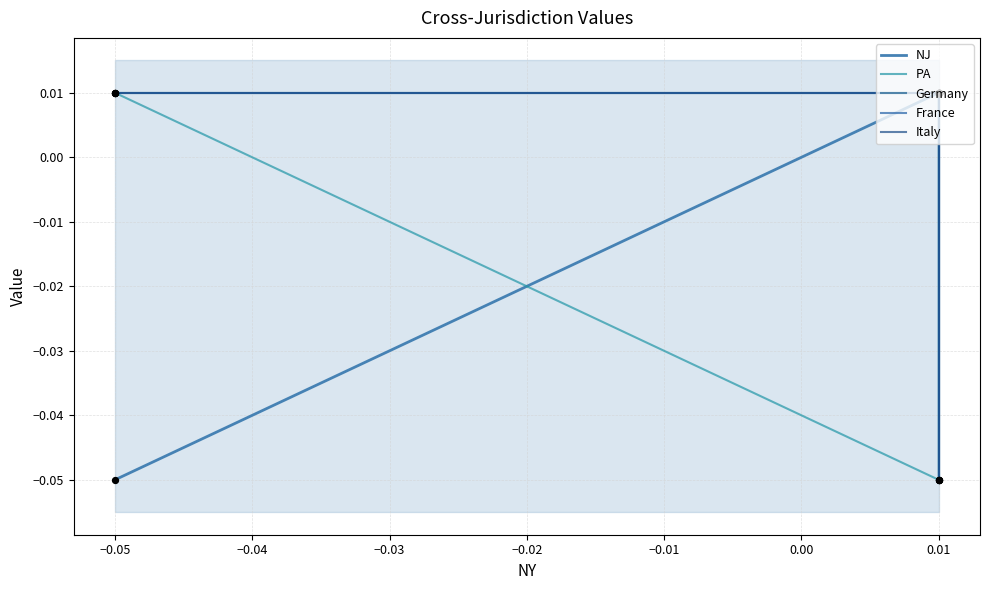

Which series contains the highest Y value?

NJ